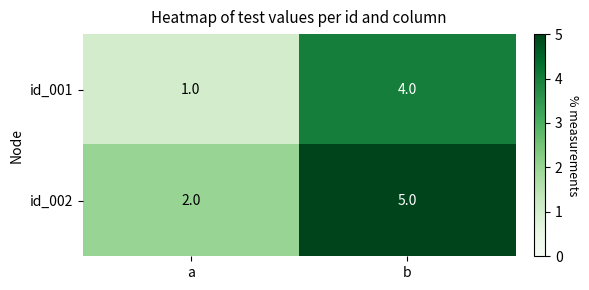

The value of id_001 at a is 2. True or false?

False